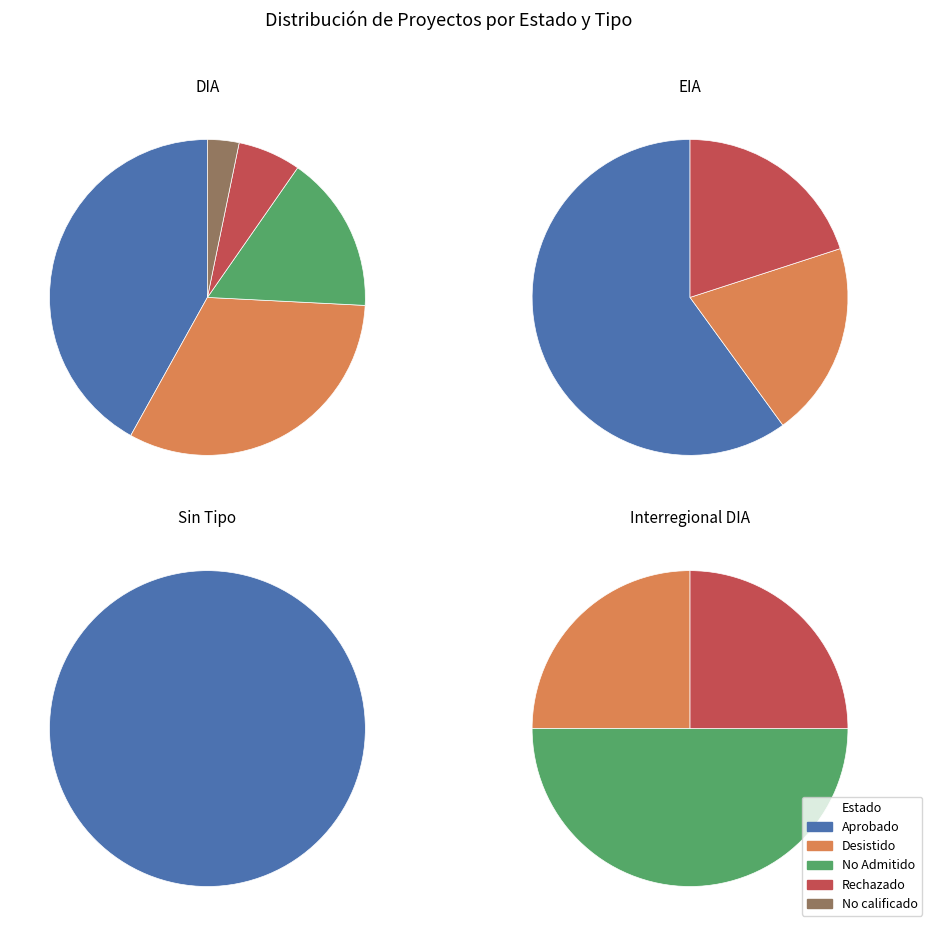

How much of the chart is everything except No calificado?

97.4%